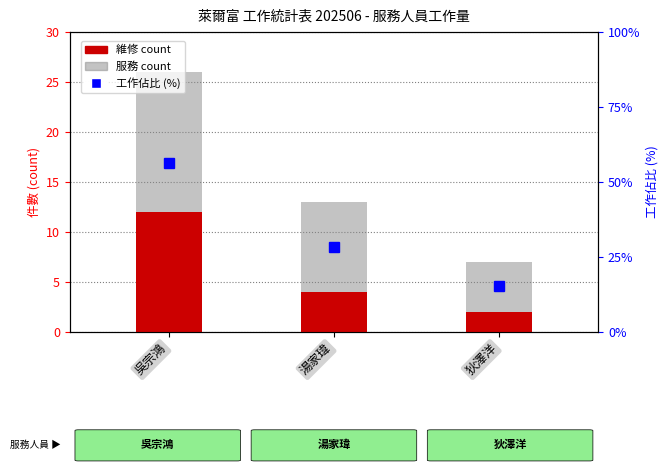

The value of 服務 at 狄澤洋 is 5. True or false?

True